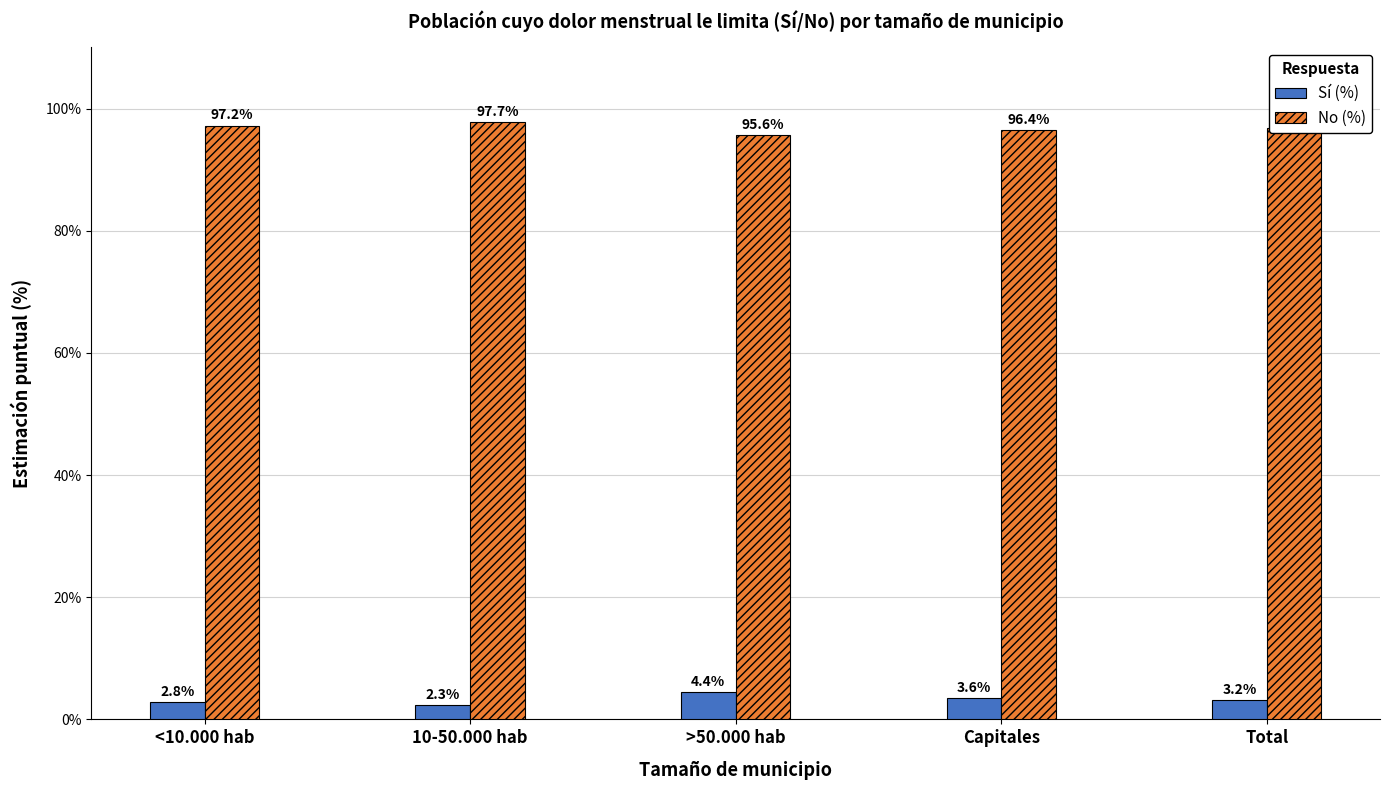

The Sí (%) series shows 3.6 at Capitales. True or false?

True